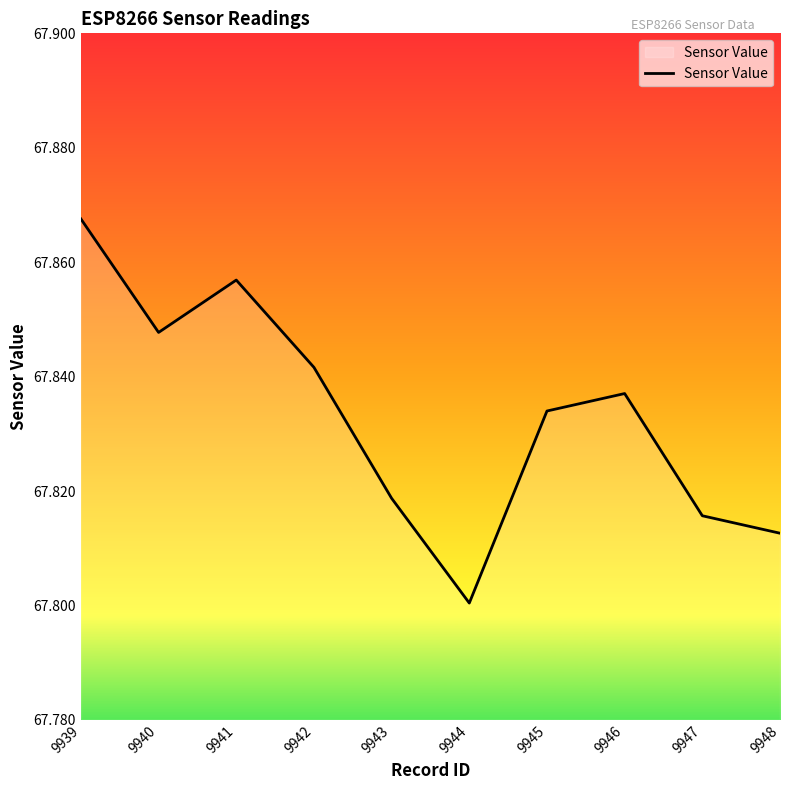

Rank the categories by value from highest to lowest.

9939, 9941, 9940, 9942, 9946, 9945, 9943, 9947, 9948, 9944